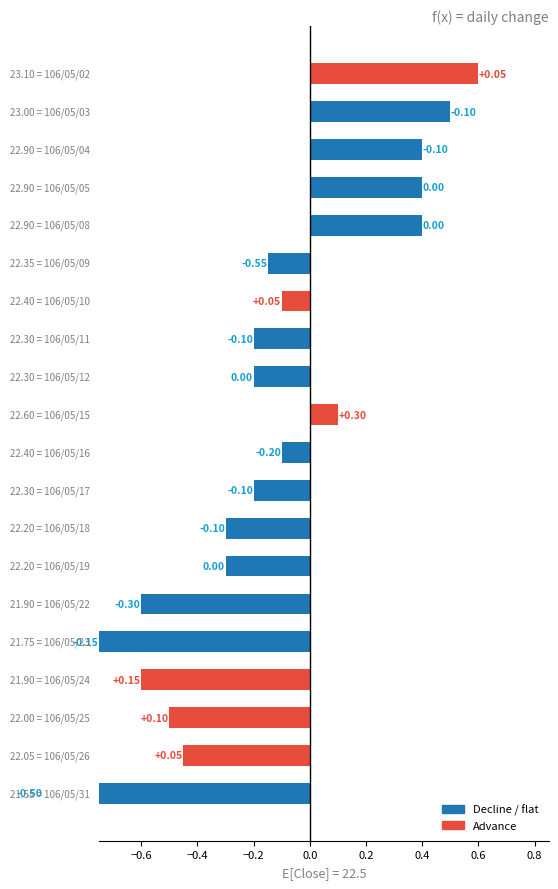

What is the sum of all values?

-3.0